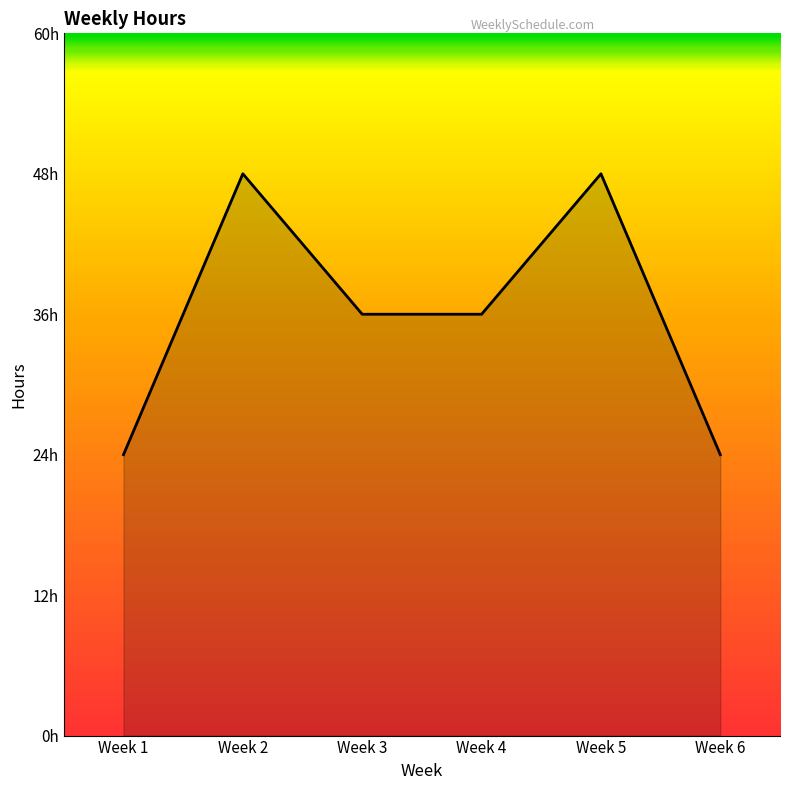

Is it true that the value at Week 4 is 36?

True